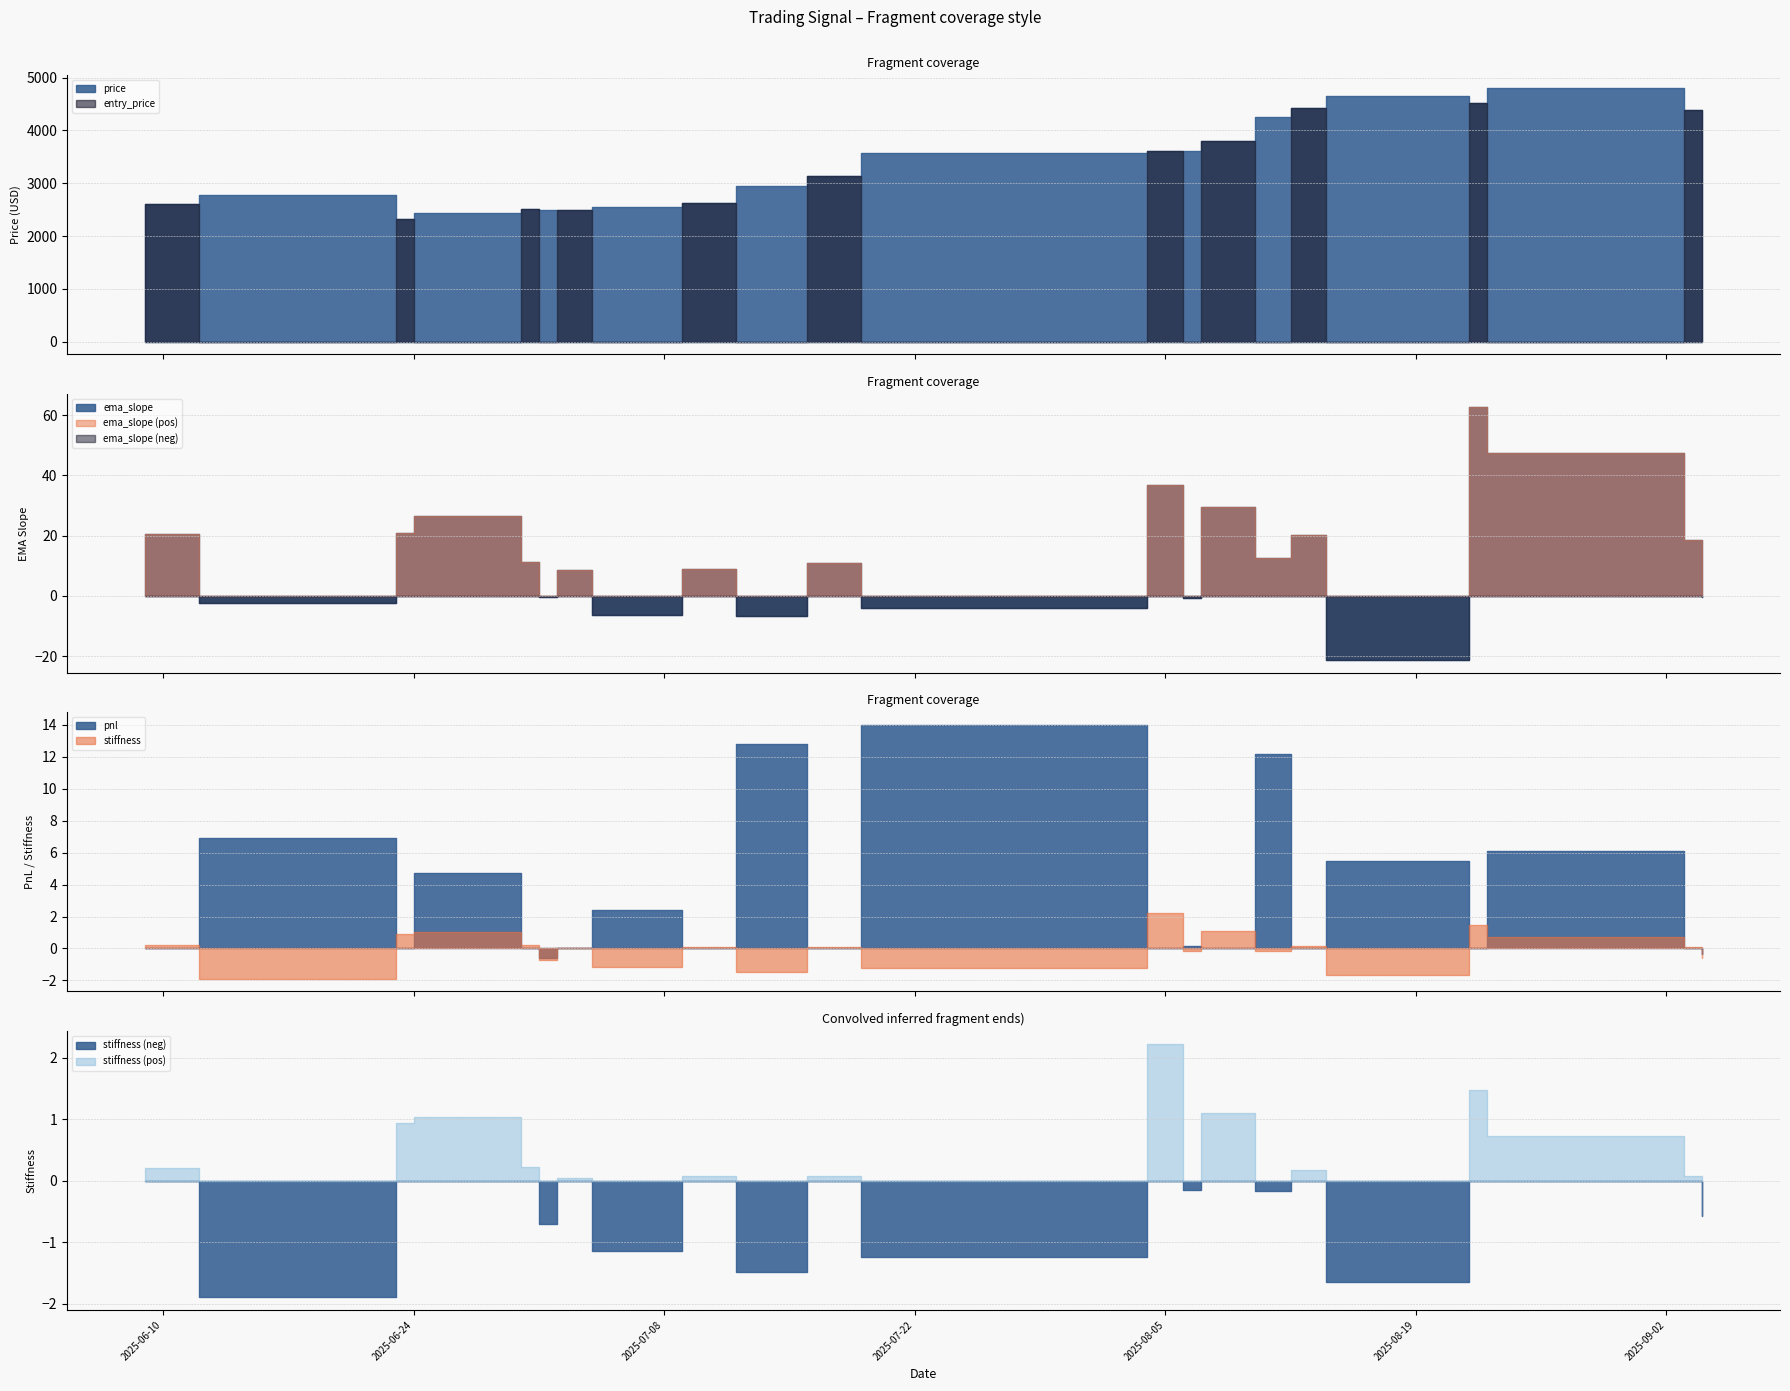

What is the difference between the stiffness values at 2025-07-12 and 2025-08-12?

1.7